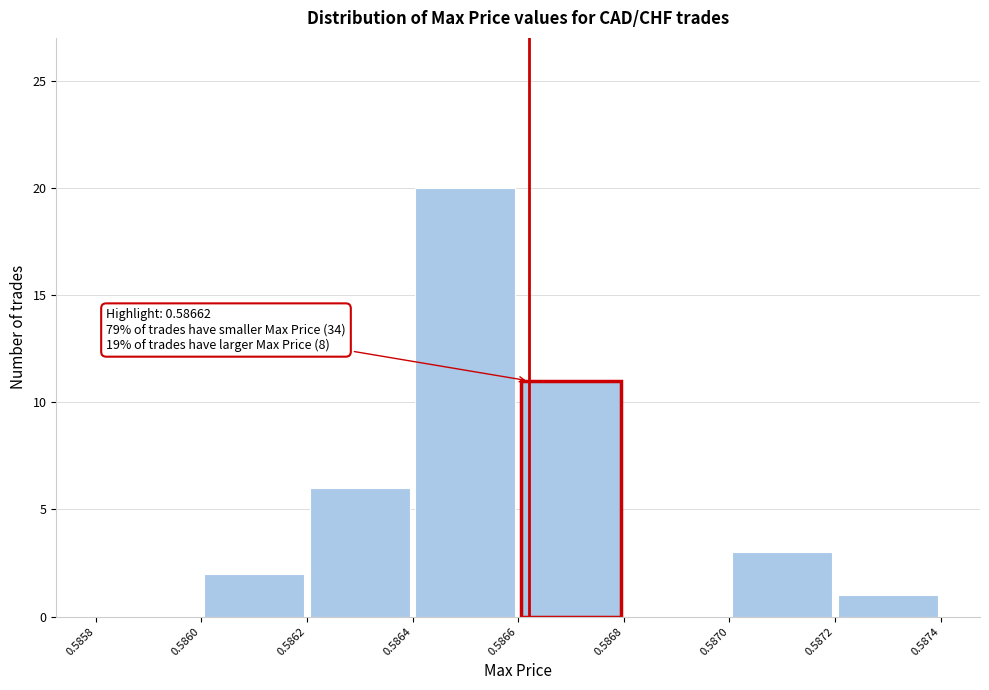

Which range on the x-axis has the tallest bar?

0.5864 to 0.5866